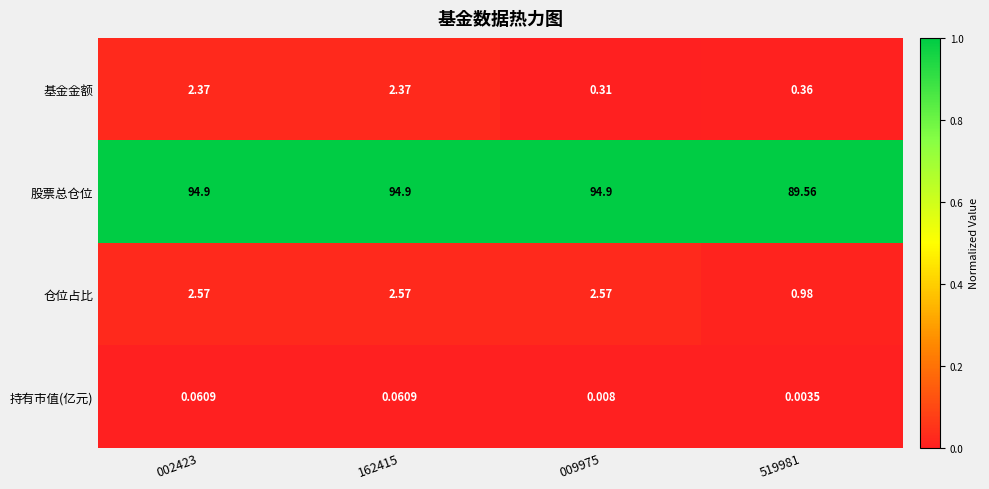

Which series has the largest total across all categories?

股票总仓位